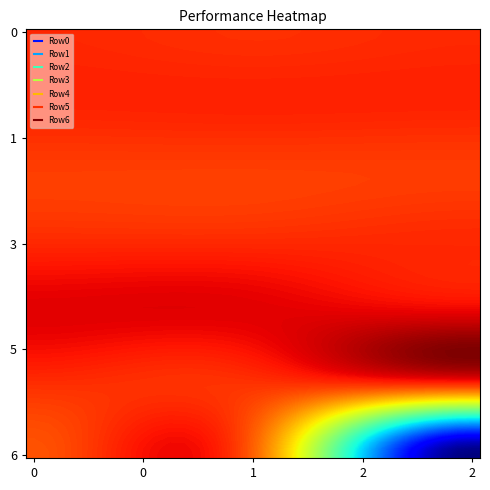

Which series has the widest spread of values?

Row6